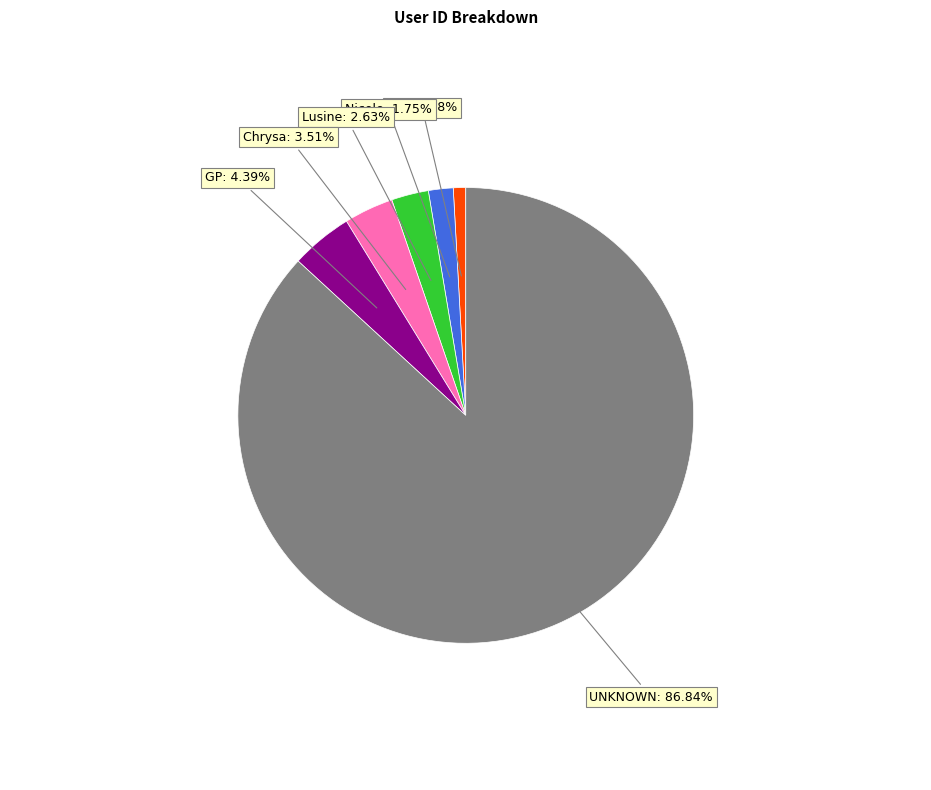

What is the smallest slice in the pie chart?

Asli